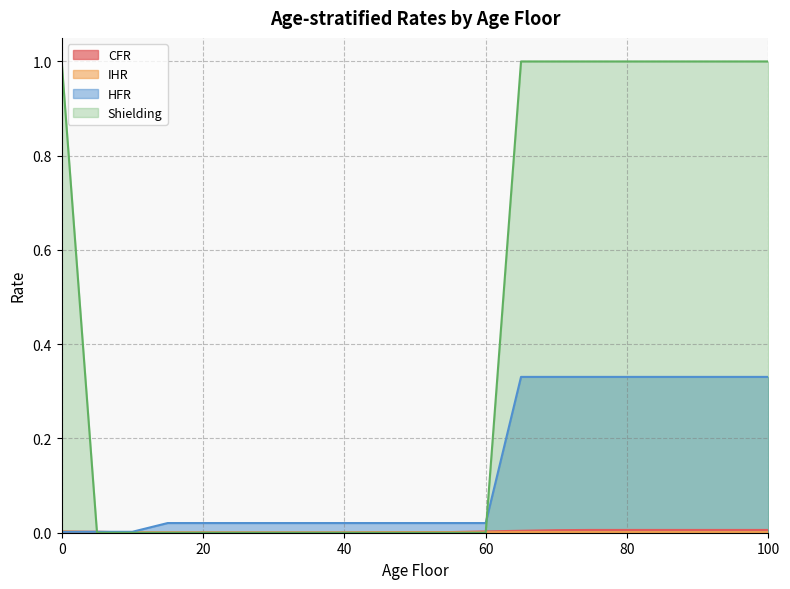

Which series has the largest range (max minus min)?

Shielding